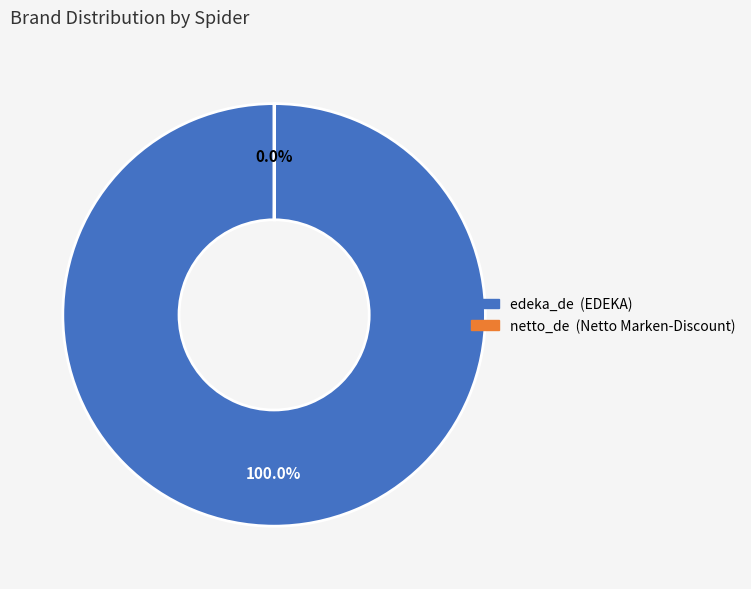

To the nearest percent, what is the average slice percentage?

50%